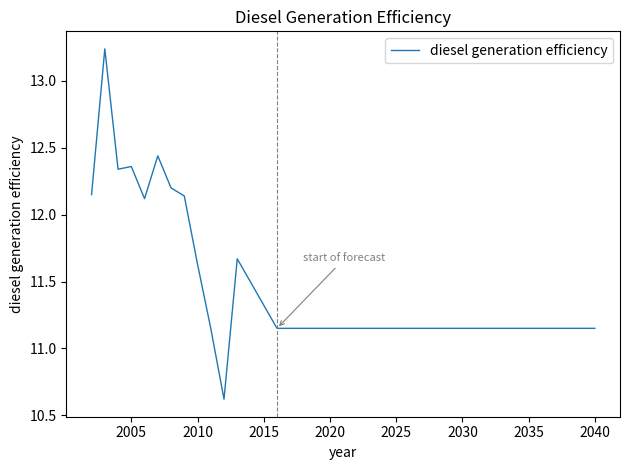

What is the smallest value displayed?

10.6